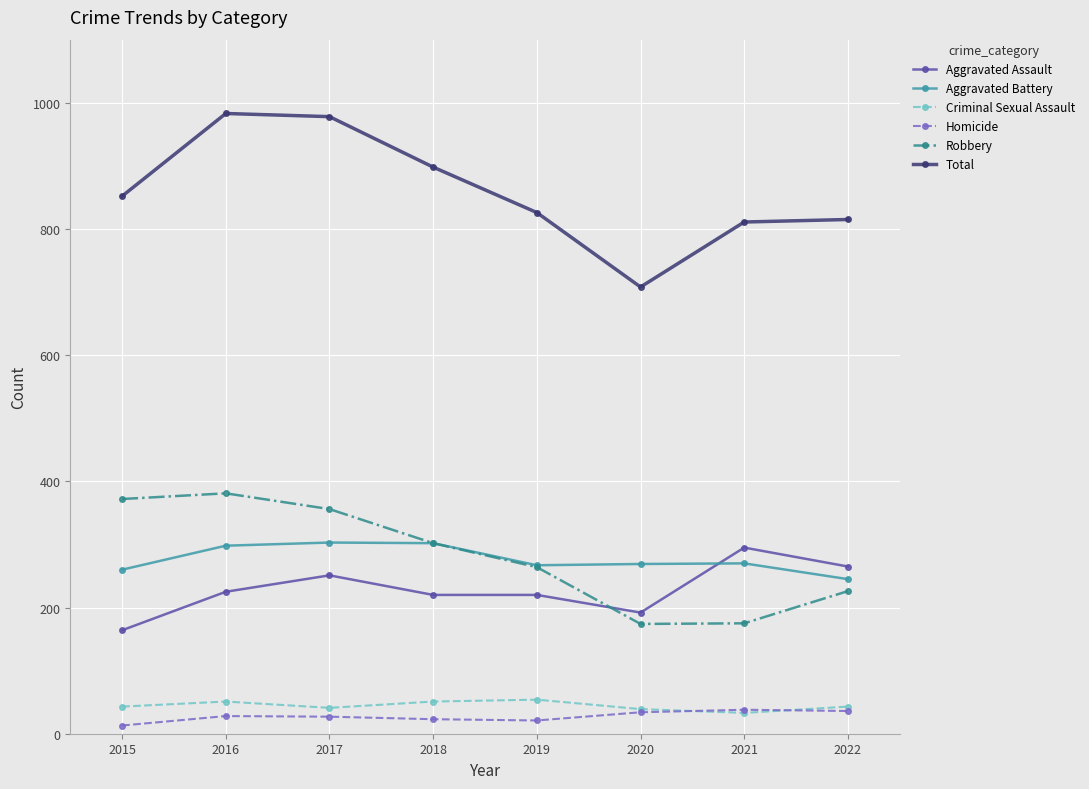

Which series has the widest spread of values?

Total